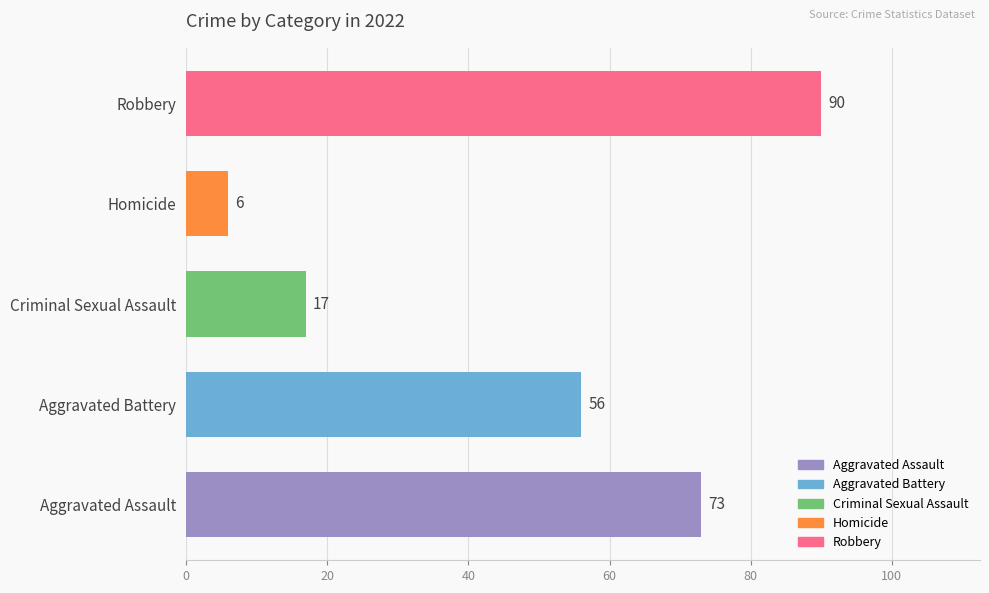

How many categories are shown in the chart?

5